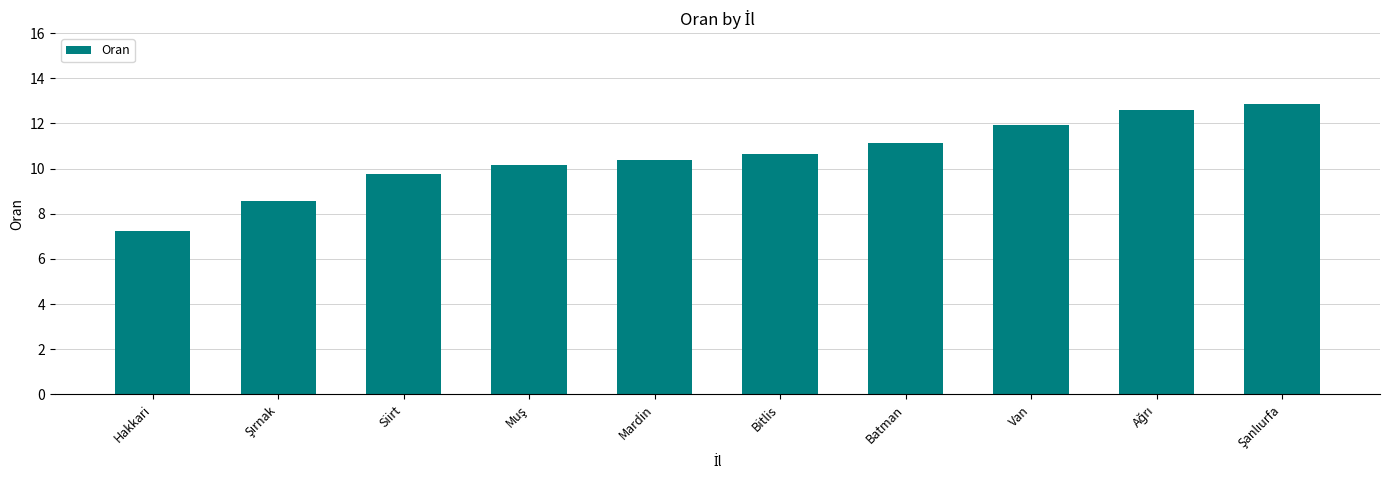

What is the value of the 4th bar from the left?

10.2